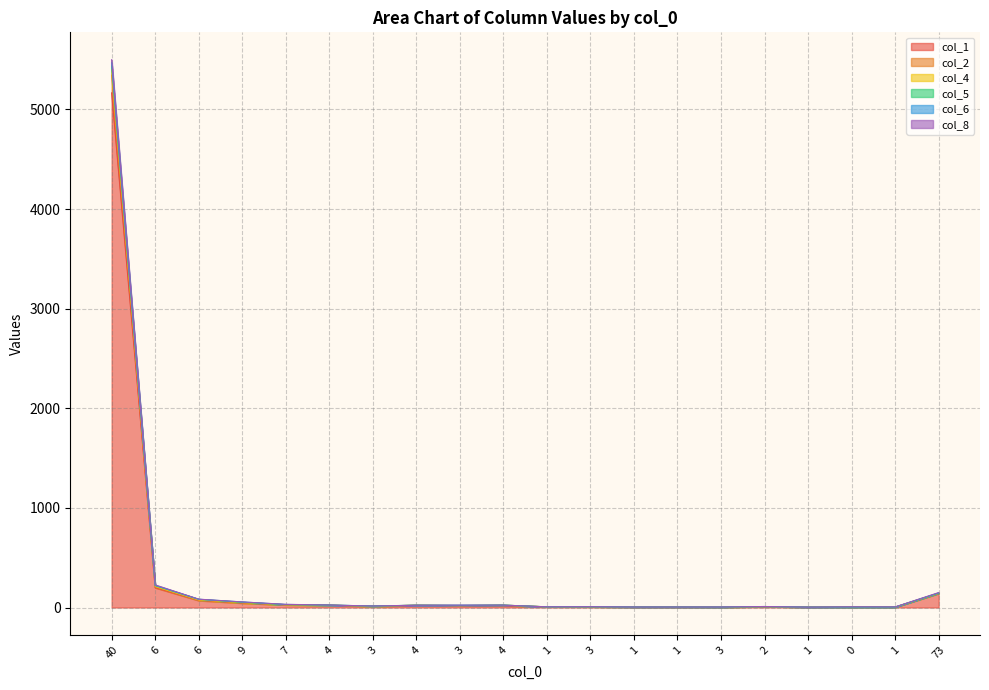

Does the chart have visible grid lines?

Yes